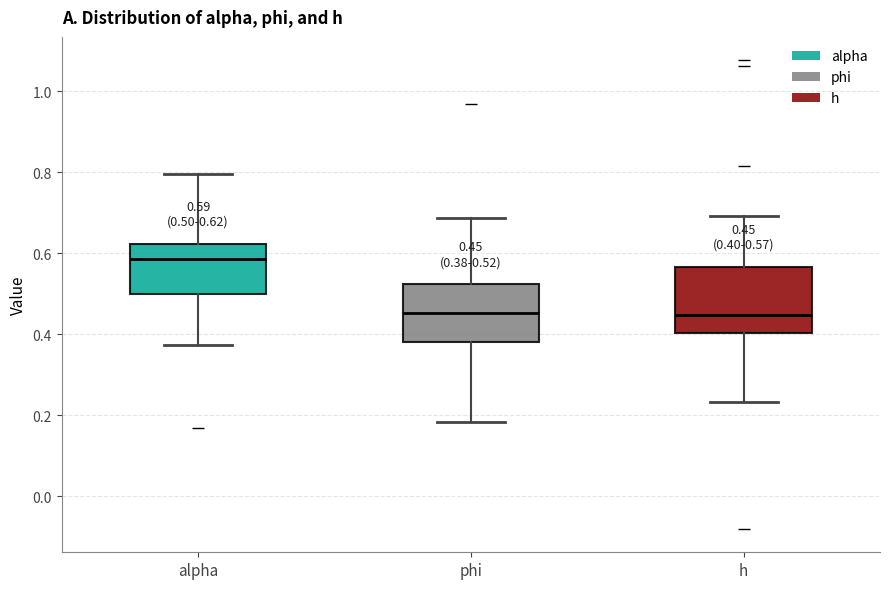

Comparing the boxes themselves (not the whiskers), which one is the tallest?

h